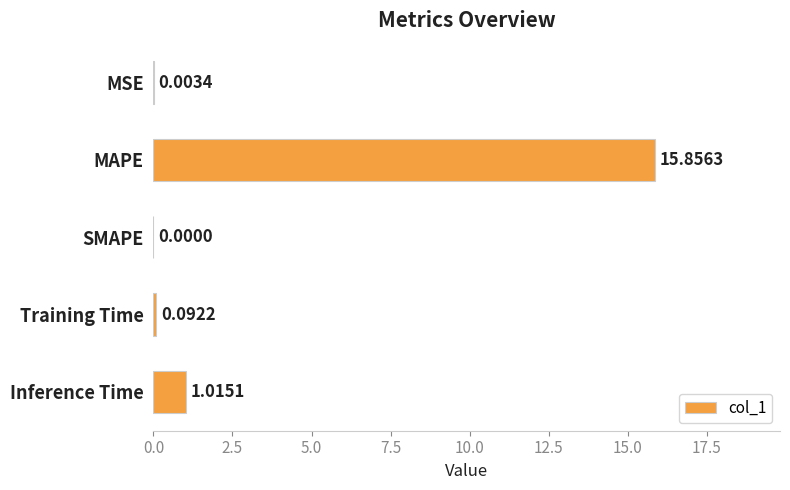

How many data points does each series have?

5